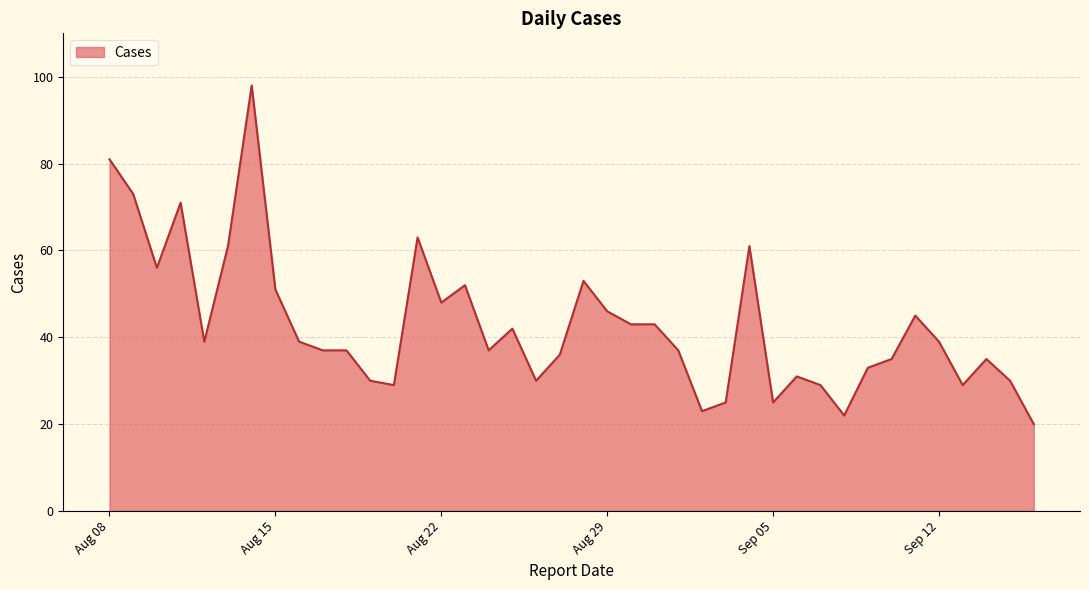

Reading right to left, list all the values displayed in this chart.

20	30	35	29	39	45	35	33	22	29	31	25	61	25	23	37	43	43	46	53	36	30	42	37	52	48	63	29	30	37	37	39	51	98	61	39	71	56	73	81